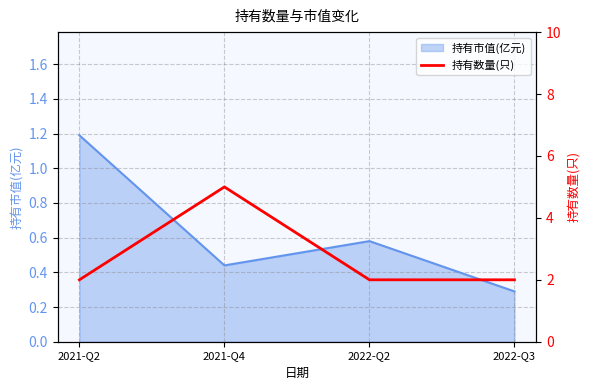

At which category does the data reach its first local peak?

2021-Q4